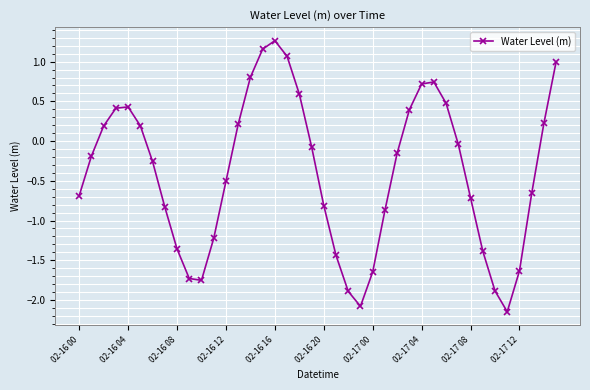

How many lines are shown in the chart?

1